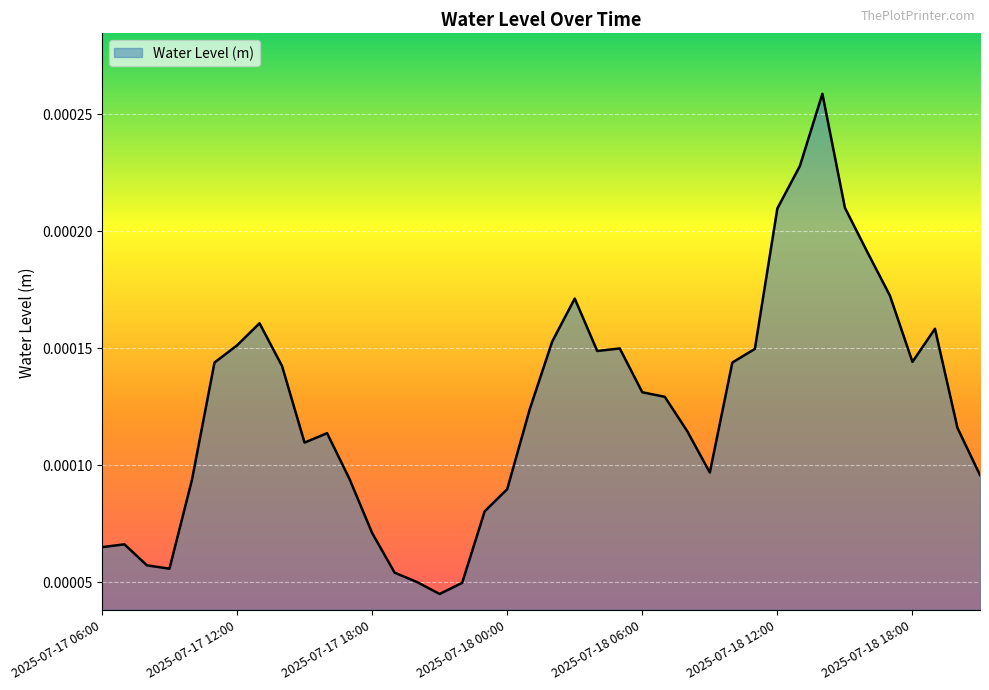

Rank the categories by value from lowest to highest.

2025-07-17 21:00, 2025-07-17 22:00, 2025-07-17 20:00, 2025-07-17 19:00, 2025-07-17 09:00, 2025-07-17 08:00, 2025-07-17 06:00, 2025-07-17 07:00, 2025-07-17 18:00, 2025-07-17 23:00, 2025-07-18 00:00, 2025-07-17 10:00, 2025-07-17 17:00, 2025-07-18 21:00, 2025-07-18 09:00, 2025-07-17 15:00, 2025-07-17 16:00, 2025-07-18 08:00, 2025-07-18 20:00, 2025-07-18 01:00, 2025-07-18 07:00, 2025-07-18 06:00, 2025-07-17 14:00, 2025-07-17 11:00, 2025-07-18 10:00, 2025-07-18 18:00, 2025-07-18 04:00, 2025-07-18 11:00, 2025-07-18 05:00, 2025-07-17 12:00, 2025-07-18 02:00, 2025-07-18 19:00, 2025-07-17 13:00, 2025-07-18 03:00, 2025-07-18 17:00, 2025-07-18 16:00, 2025-07-18 12:00, 2025-07-18 15:00, 2025-07-18 13:00, 2025-07-18 14:00